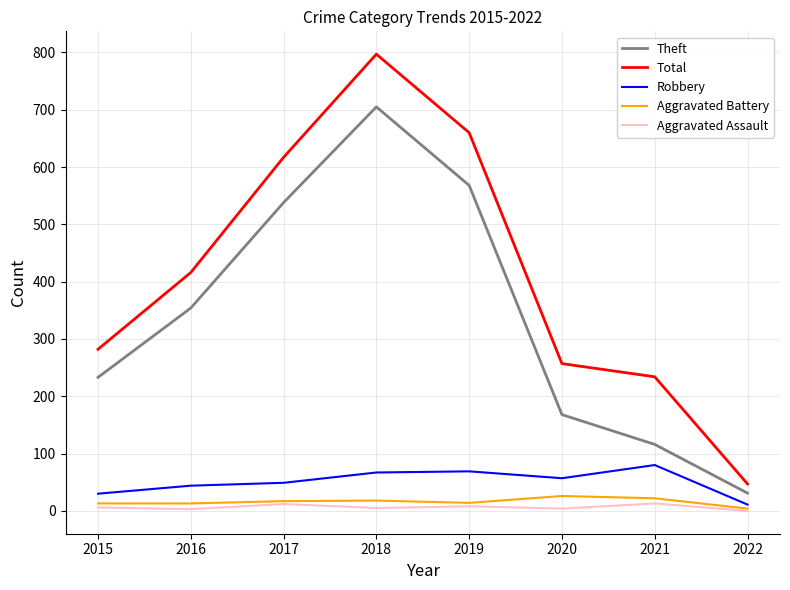

List the labels in order of Total value, smallest first.

2022, 2021, 2020, 2015, 2016, 2017, 2019, 2018